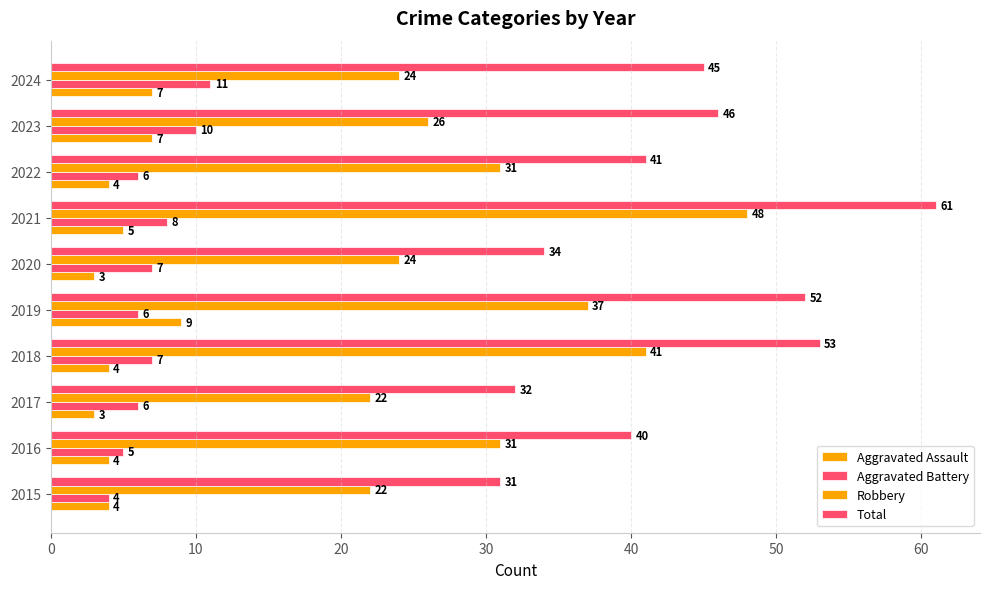

How many distinct data groups are displayed?

4